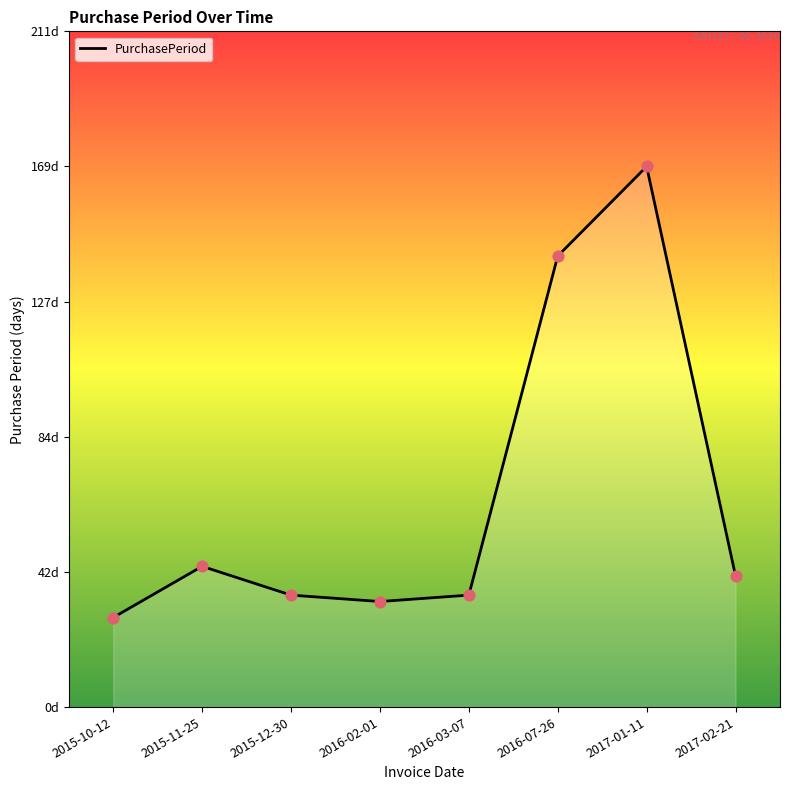

Approximately how many times larger is the value at 2015-11-25 compared to 2016-02-01?

1.3